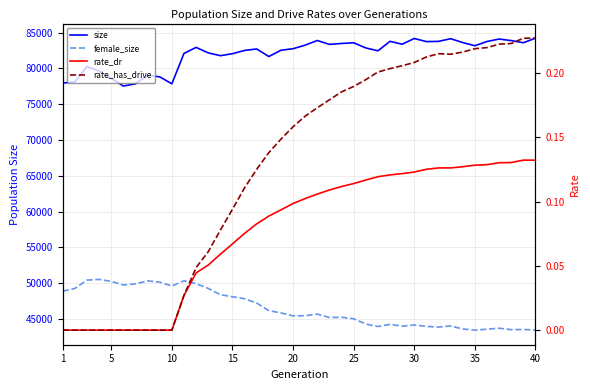

True or false: rate_has_drive and size intersect in this chart.

False